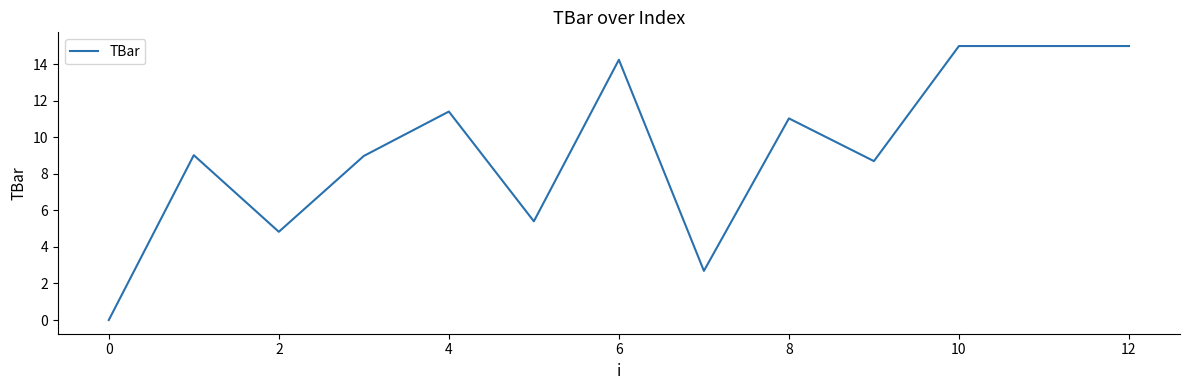

What is the maximum value shown in the chart?

15.0